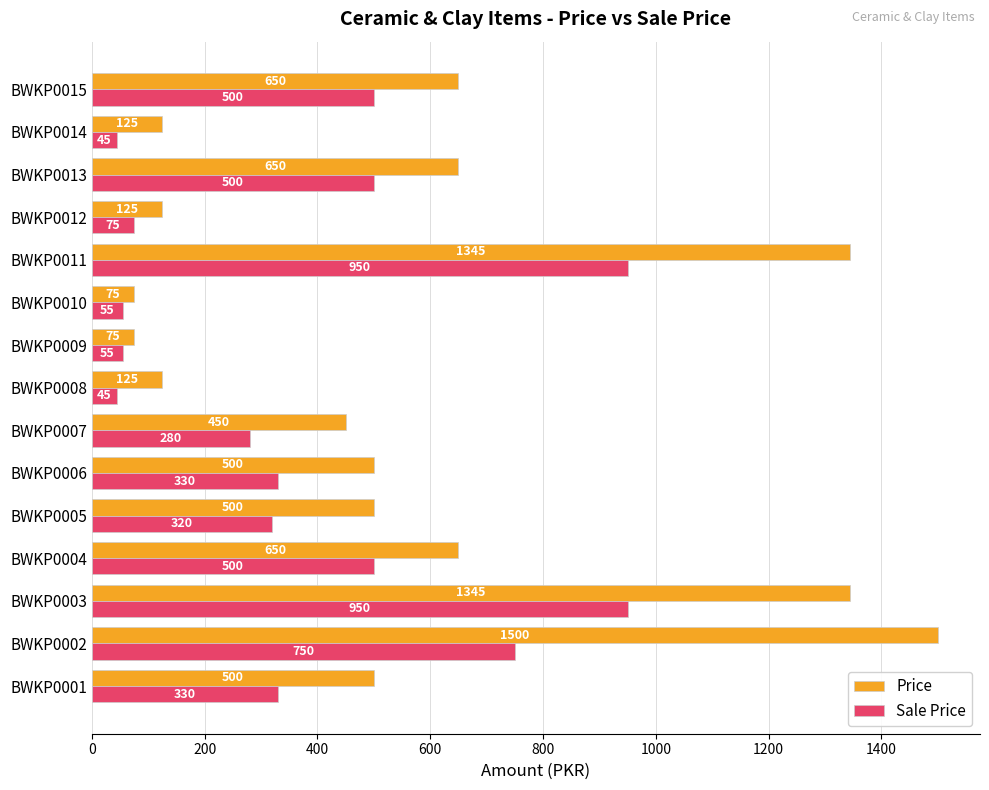

What is the difference between the maximum and minimum values in the Price series?

1425